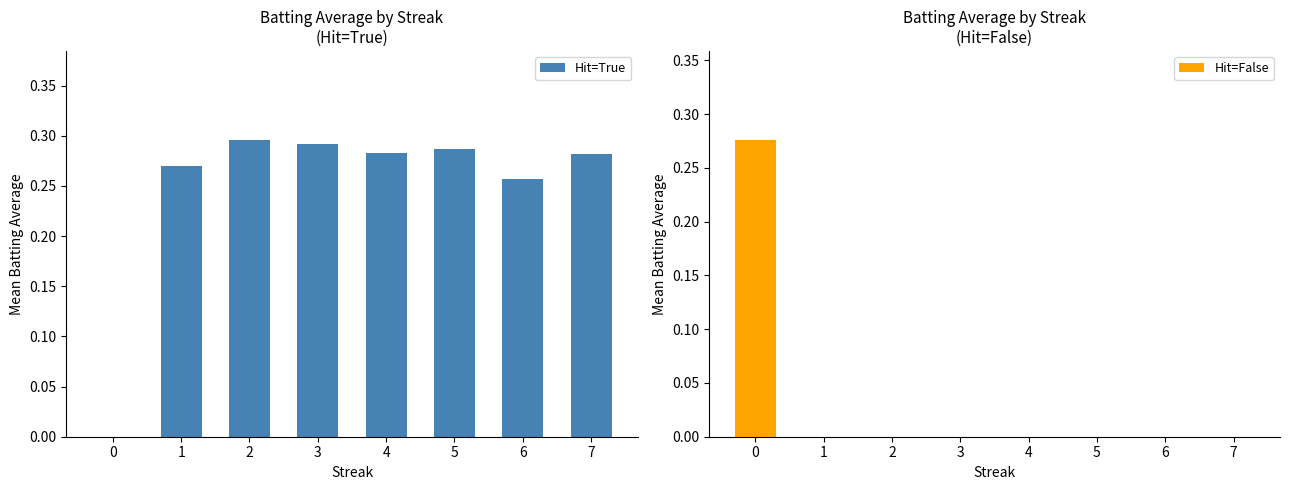

How many bars are there in each group?

2